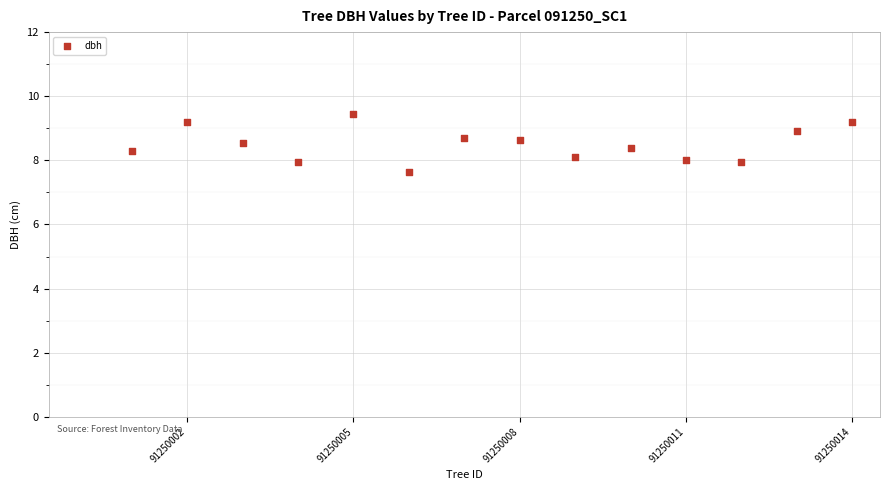

What is the range of Y values (max minus min)?

1.8